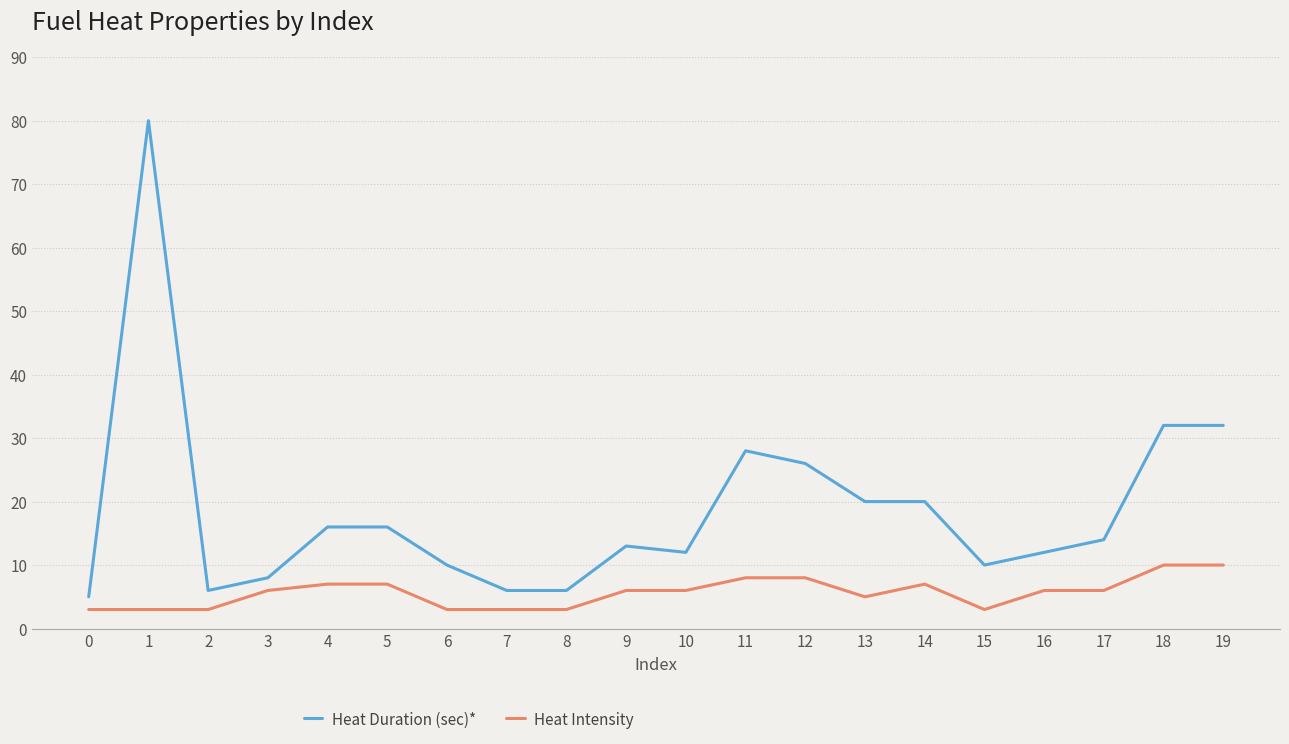

Which series changed the most between 7 and 18?

Heat Duration (sec)*